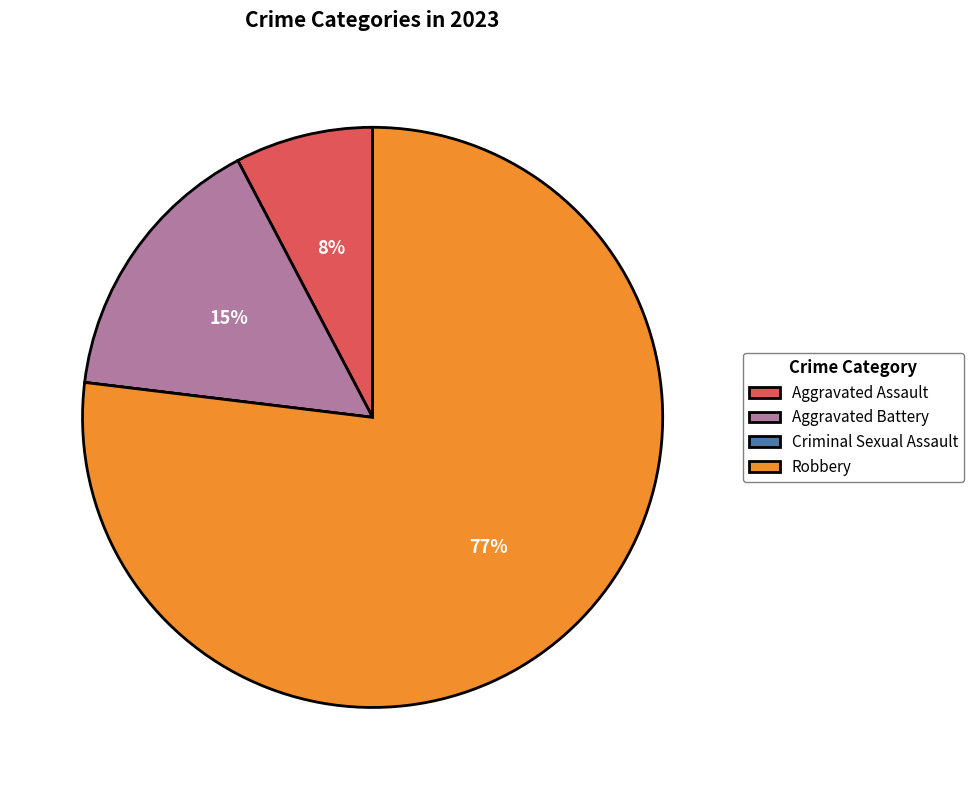

Which category has the biggest portion of the pie?

Robbery